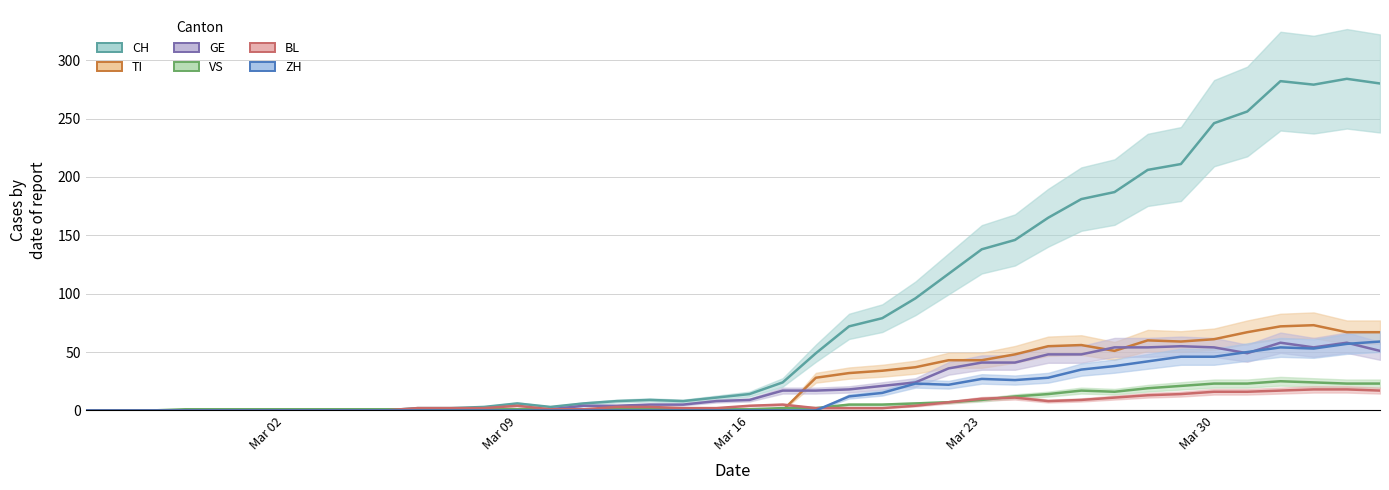

The value of BL at 24 is 3. True or false?

False